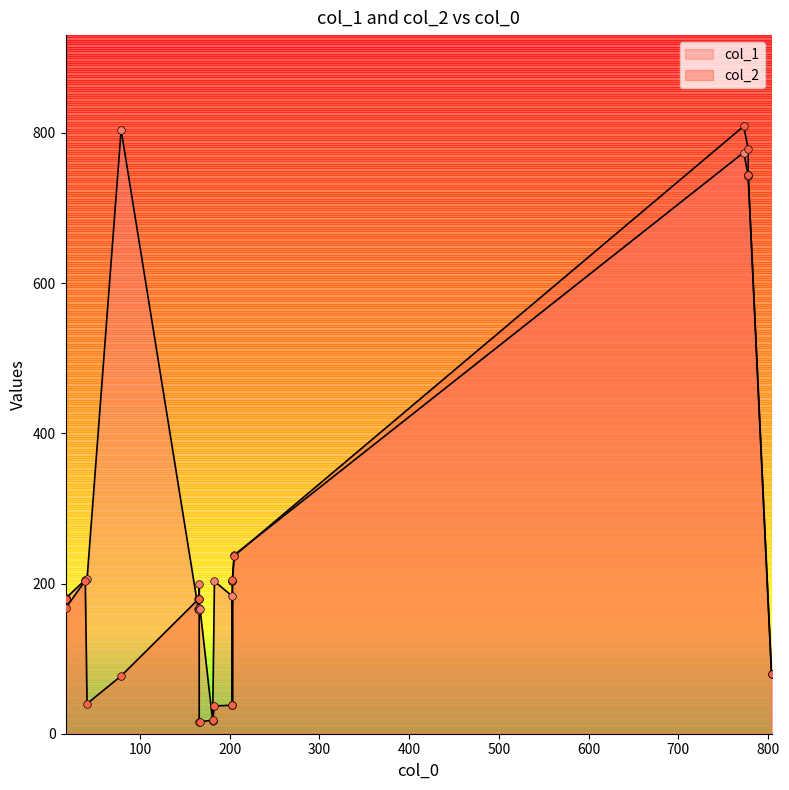

At which category is the sum across all series the highest?

773